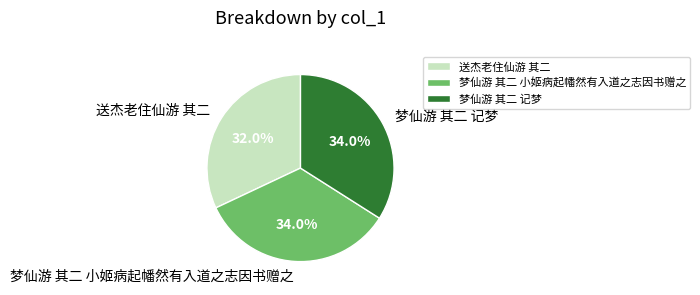

Do 送杰老住仙游 其二 and 梦仙游 其二 记梦 together represent more than half of the pie?

Yes